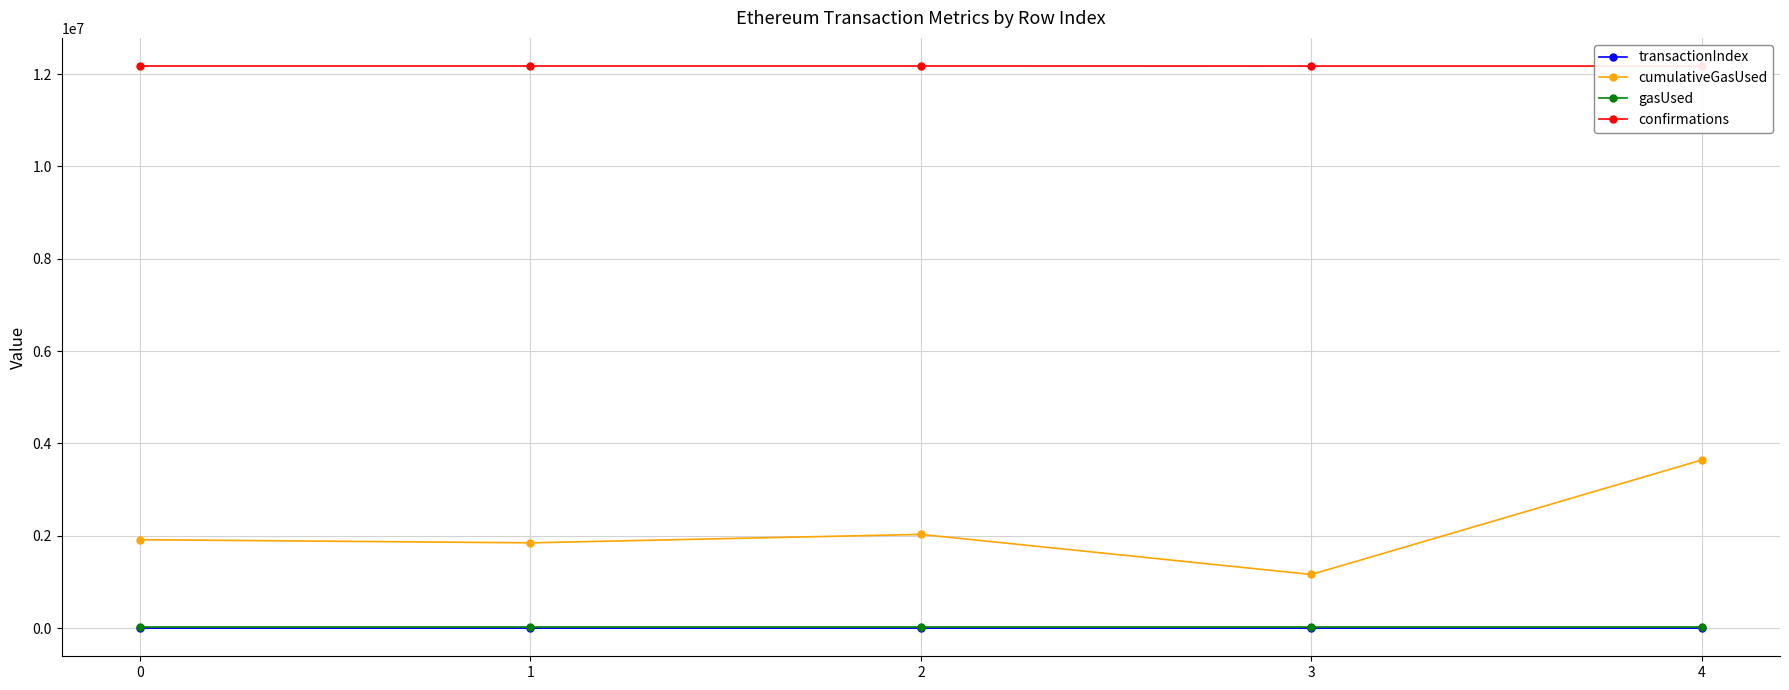

How many lines are shown in the chart?

4